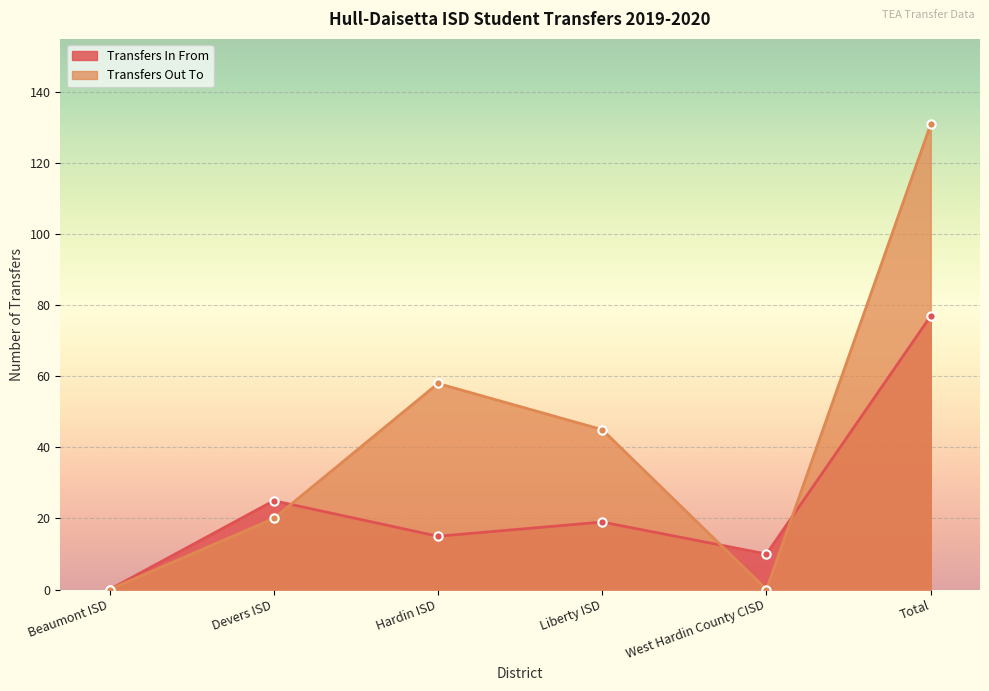

Reading right to left, what are all the values shown in this chart?

Transfers In From: Total=77	West Hardin County CISD=10	Liberty ISD=19	Hardin ISD=15	Devers ISD=25	Beaumont ISD=0
Transfers Out To: Total=131	West Hardin County CISD=0	Liberty ISD=45	Hardin ISD=58	Devers ISD=20	Beaumont ISD=0